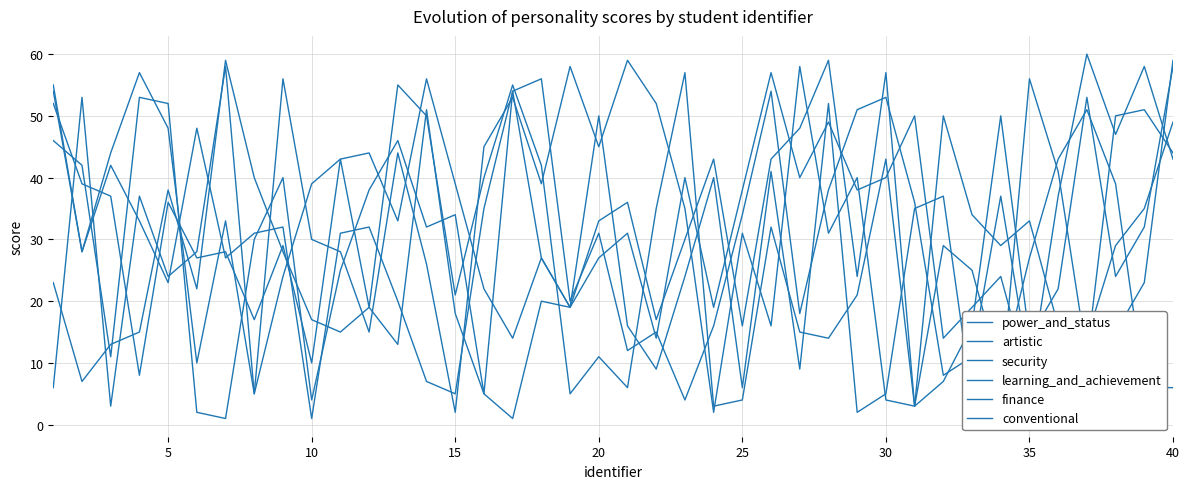

At which category is the sum across all series the highest?

40